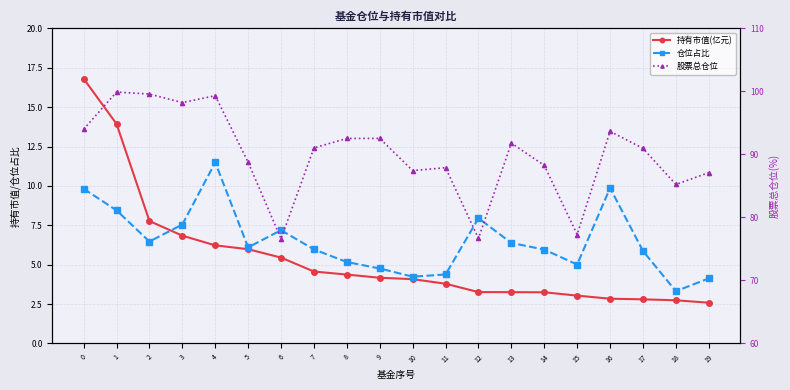

At which label does 仓位占比 reach its minimum?

18